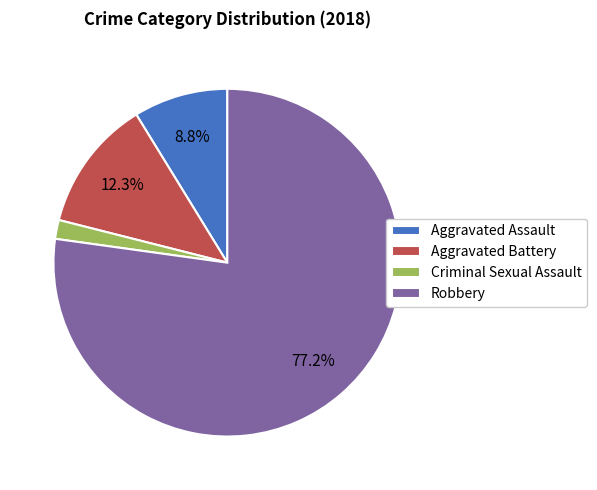

Is it true that Aggravated Assault is 9% of the pie?

True